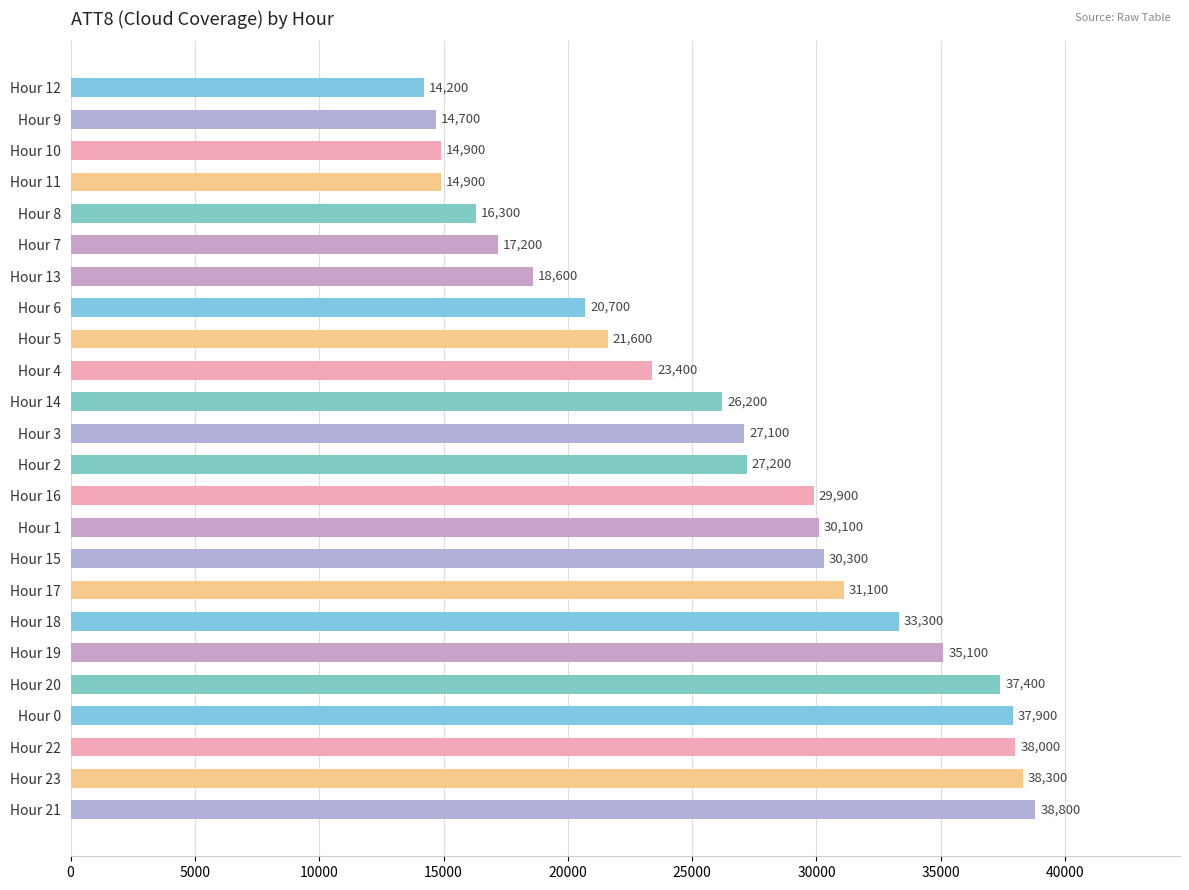

How many categories are shown in the chart?

24